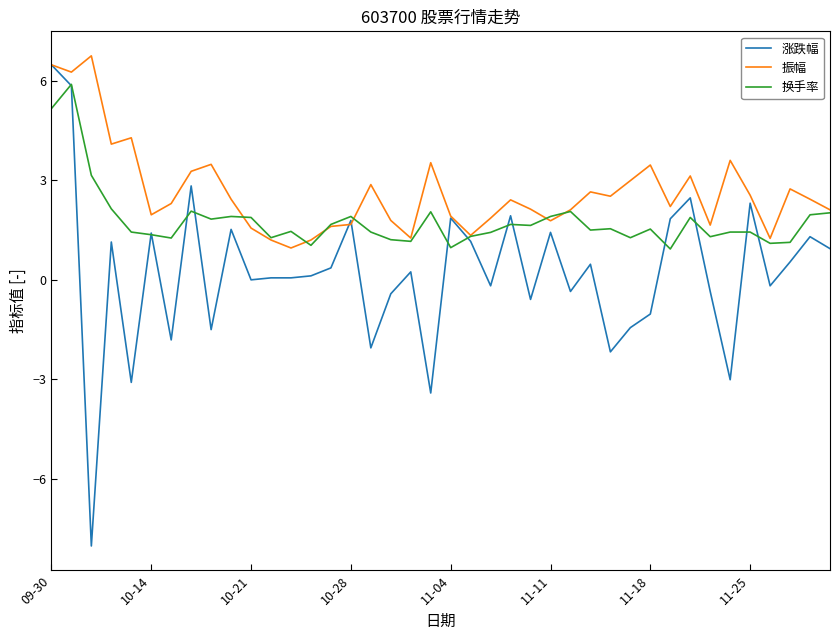

Which series has the widest spread of values?

涨跌幅